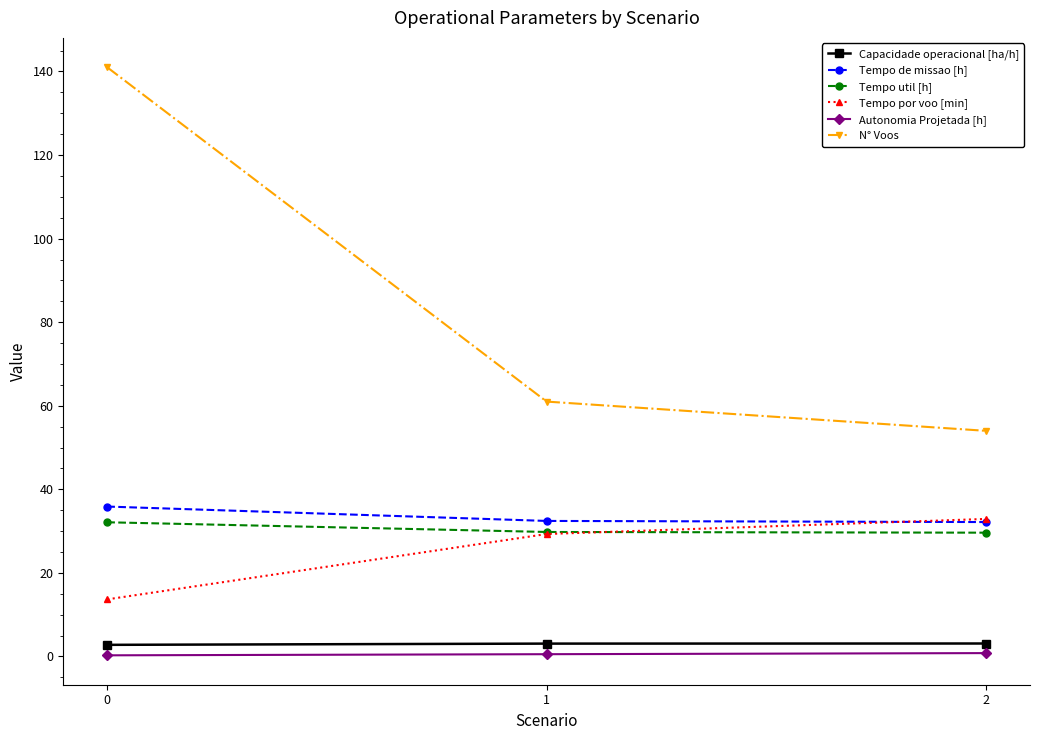

The value of Tempo util [h] at 2 is 29.6. True or false?

True